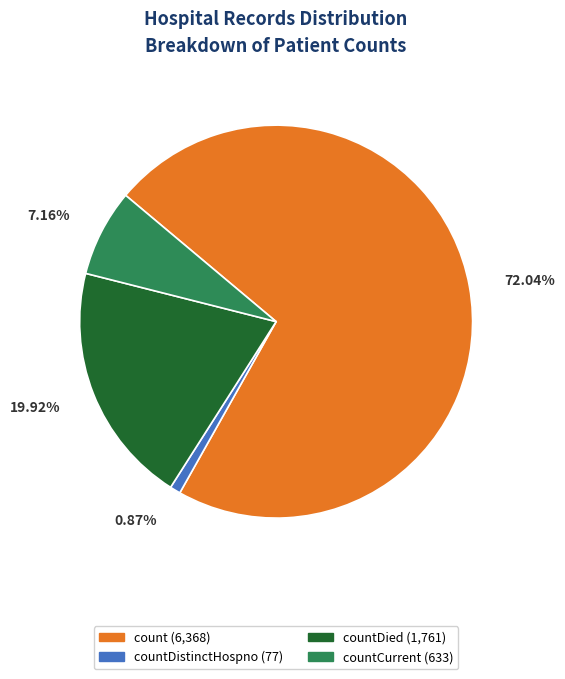

Approximately how many times larger is the value at countDied (1,761) compared to count (6,368)?

0.3